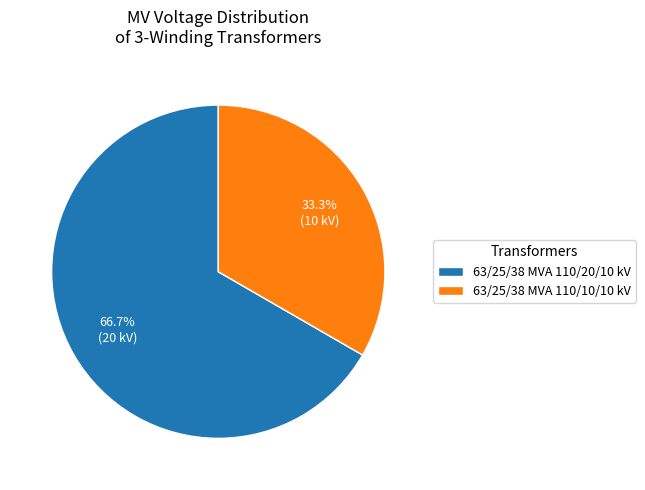

To the nearest percent, what percentage of the pie is 63/25/38 MVA 110/10/10 kV?

33%